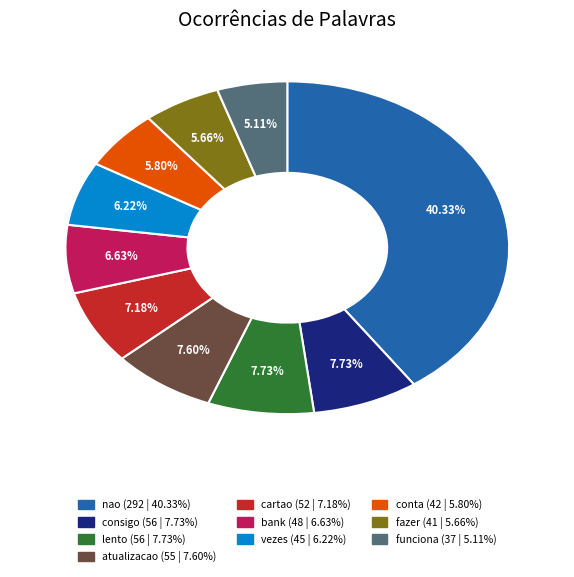

True or false: funciona accounts for 1% of the total.

False